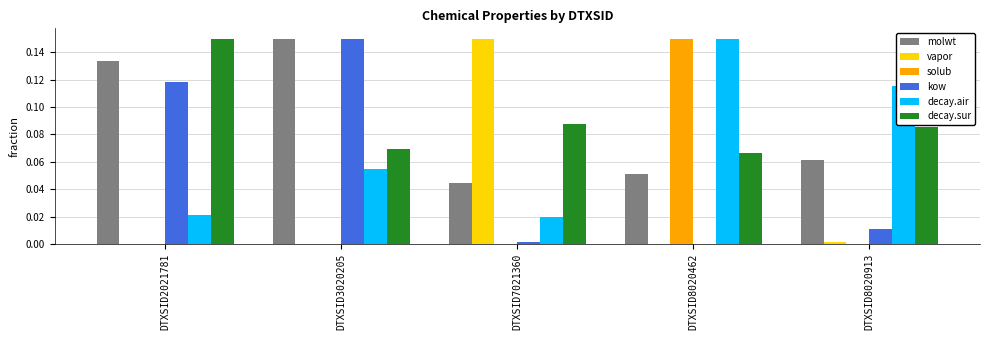

How many groups of bars are there?

5